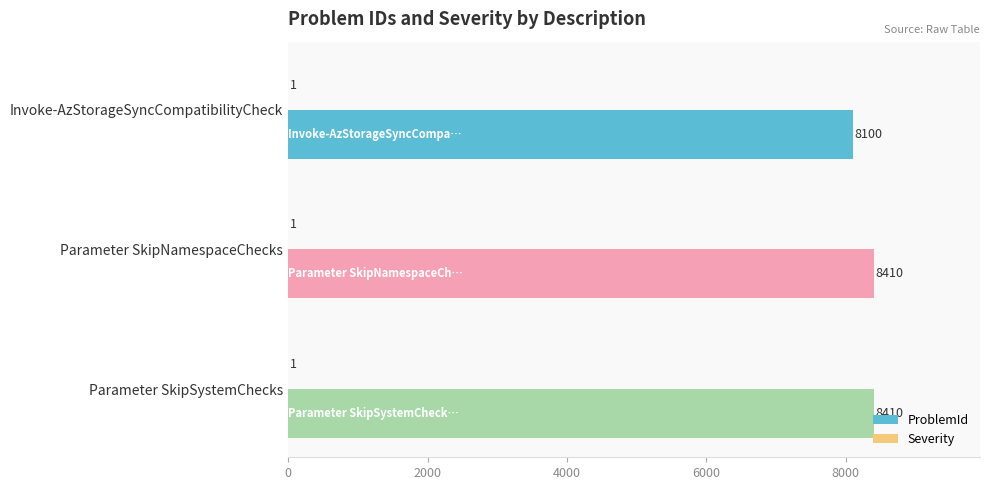

What is the maximum value shown in the chart?

8410